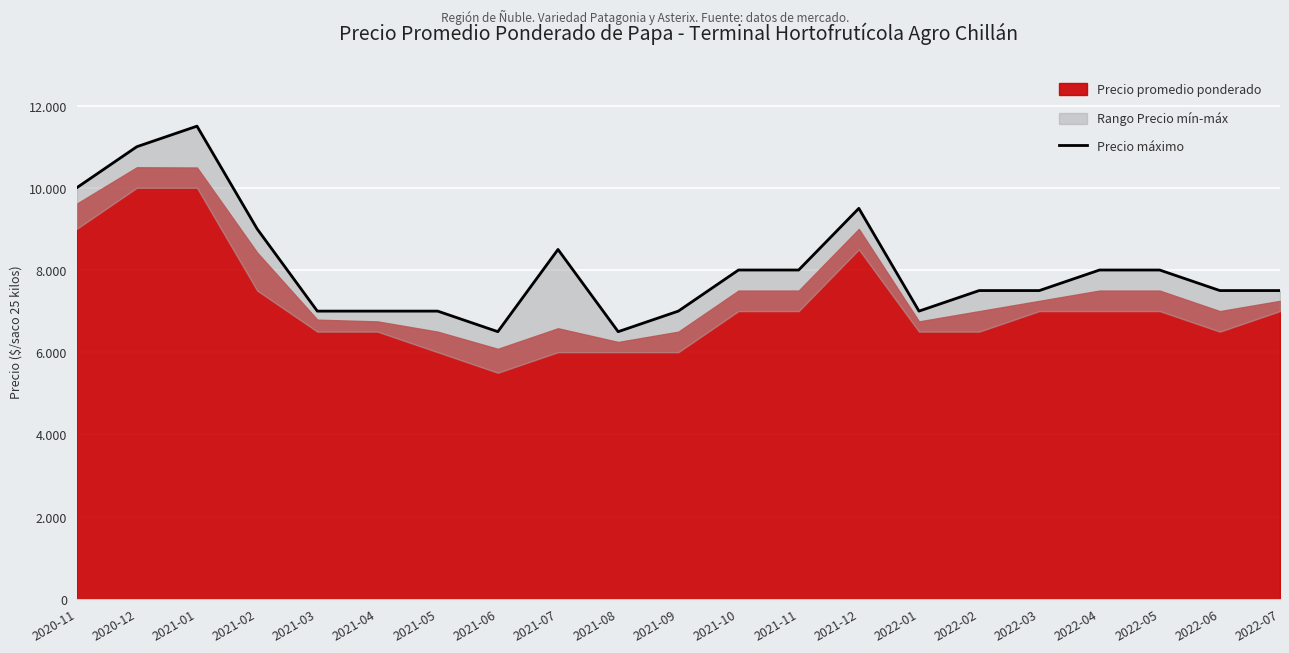

What is the difference between the maximum and minimum values?

5000